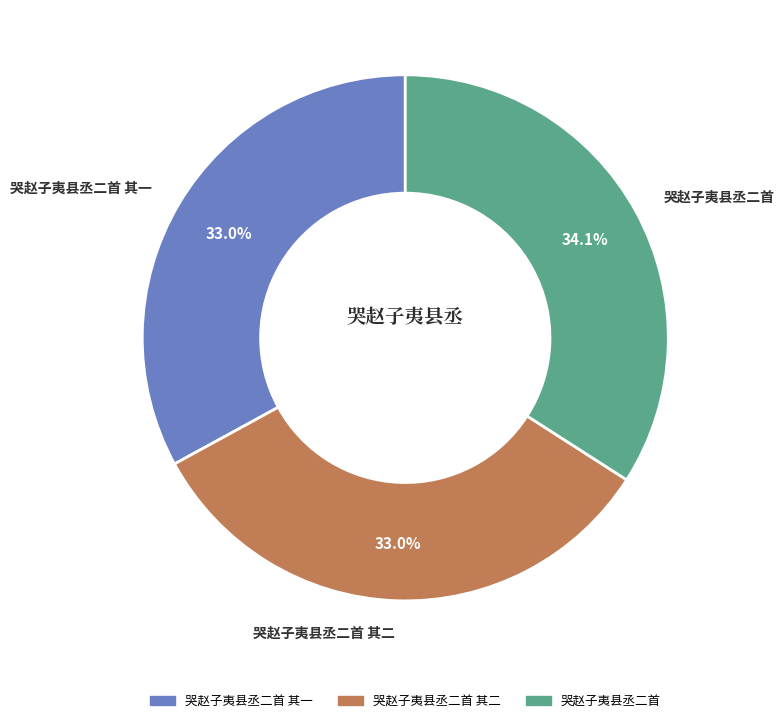

Is there a majority slice in this chart?

No